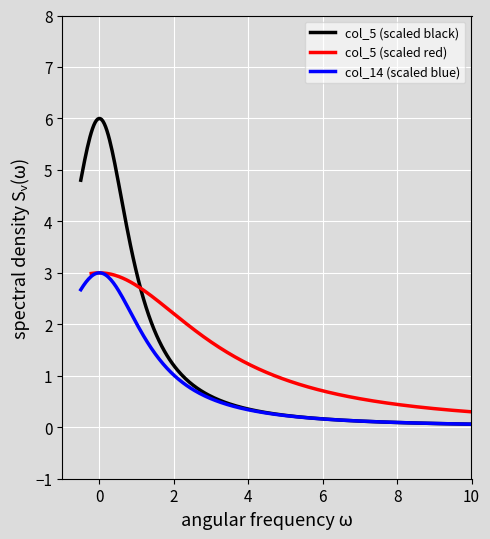

True or false: col_4 has more than 0 interior local peaks.

False